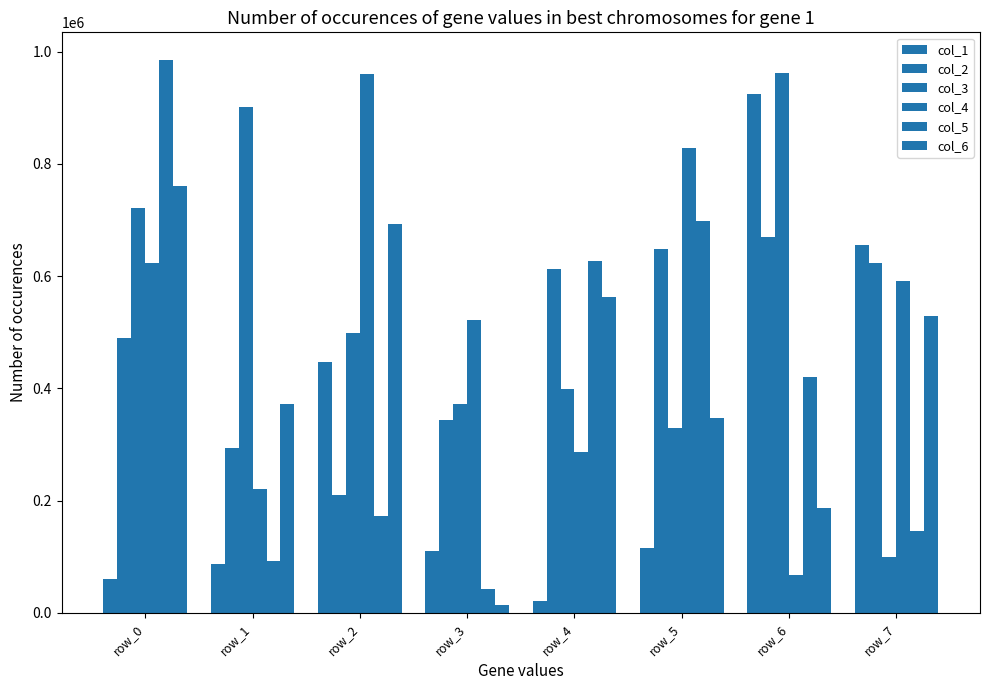

What is the total value across all series at row_2?

2982259